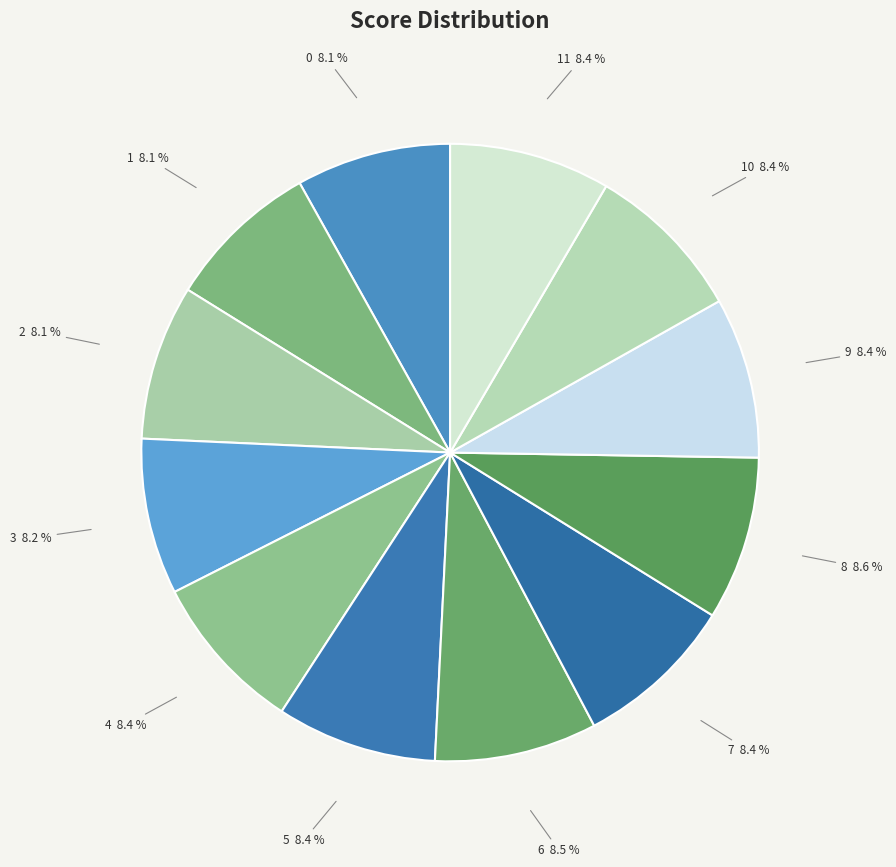

To the nearest percent, what percentage of the pie is 10?

8%